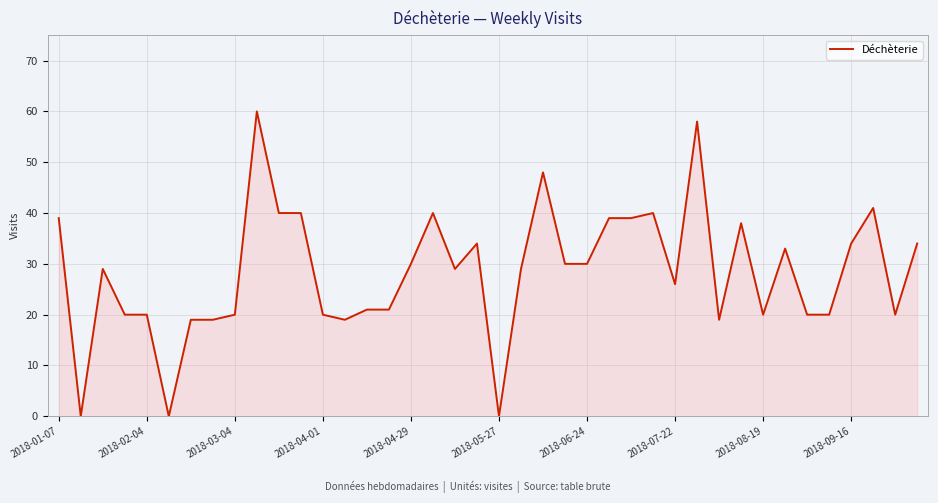

What is the greatest value displayed?

60